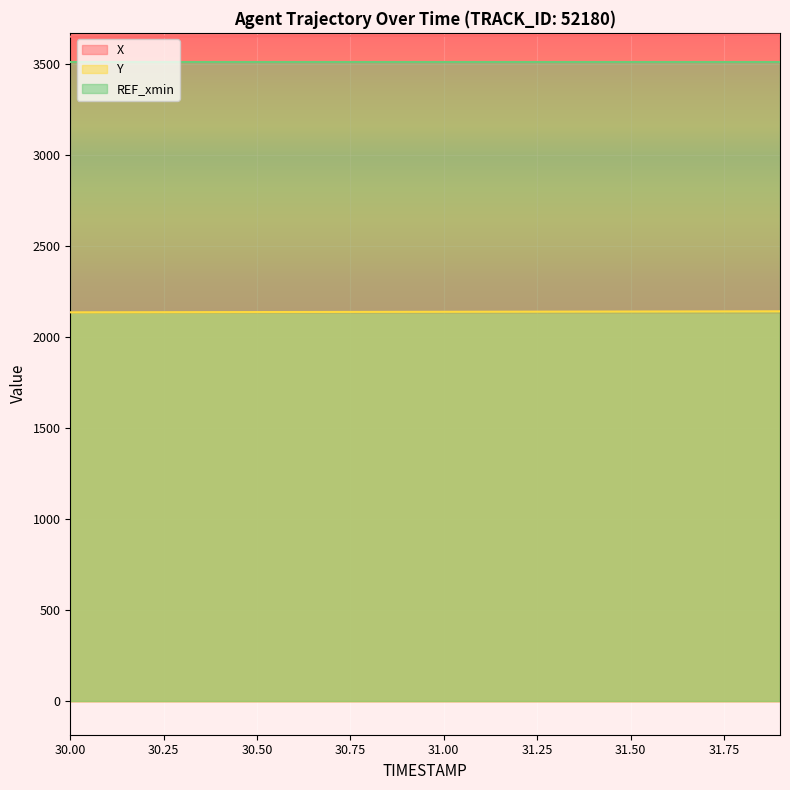

Count the number of data series in this chart.

3